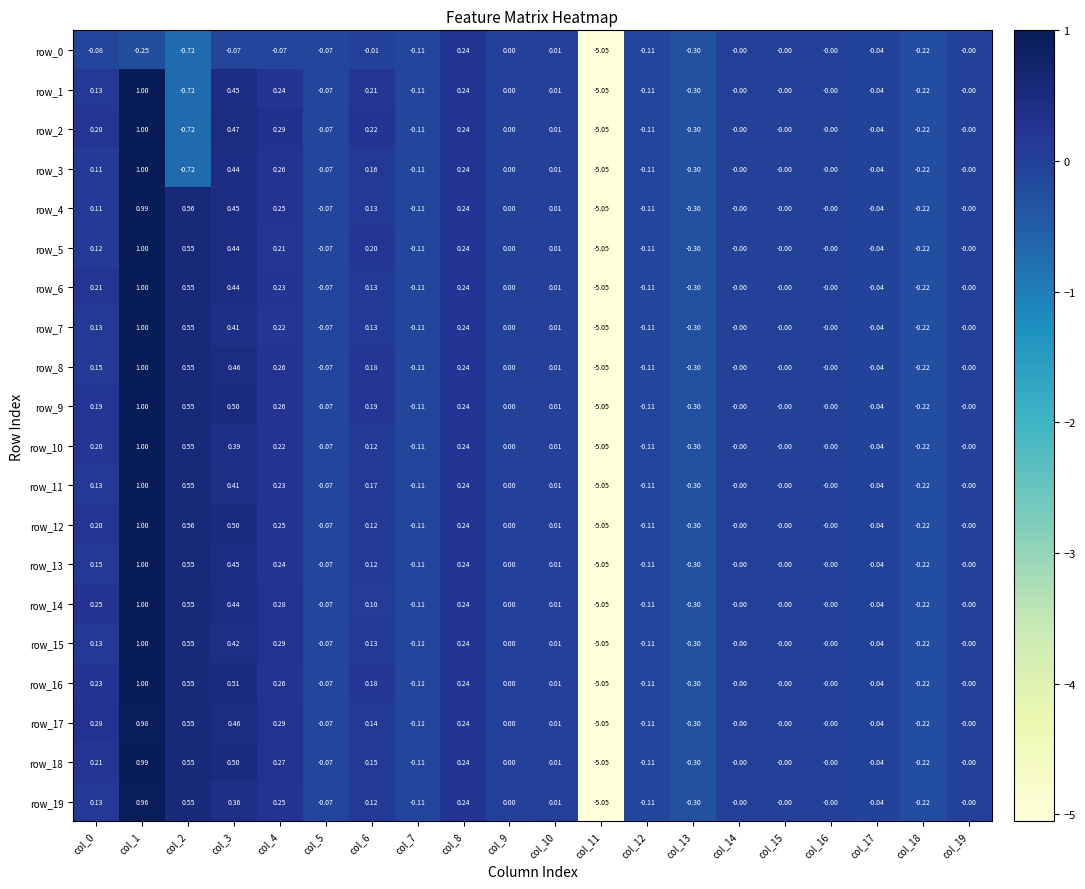

Is the value of row_8 at col_15 greater than the value of row_13 at col_17?

Yes